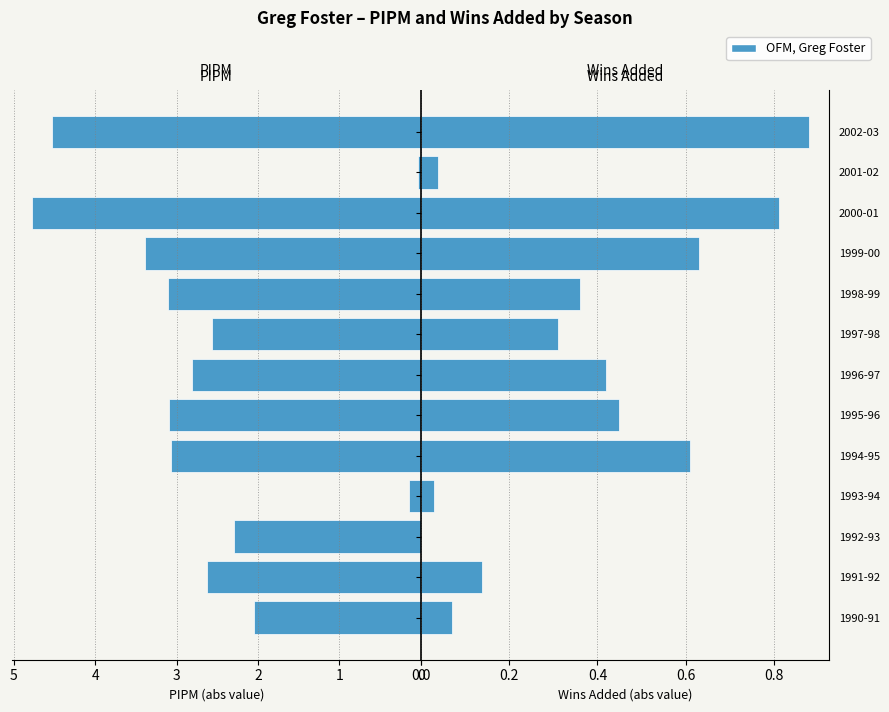

Reading left to right, extract all data points from this chart.

PIPM: 2.0	2.6	2.3	0.1	3.1	3.1	2.8	2.6	3.1	3.4	4.8	0.0	4.5
Wins Added: 0.1	0.1	0.0	0.0	0.6	0.5	0.4	0.3	0.4	0.6	0.8	0.0	0.9